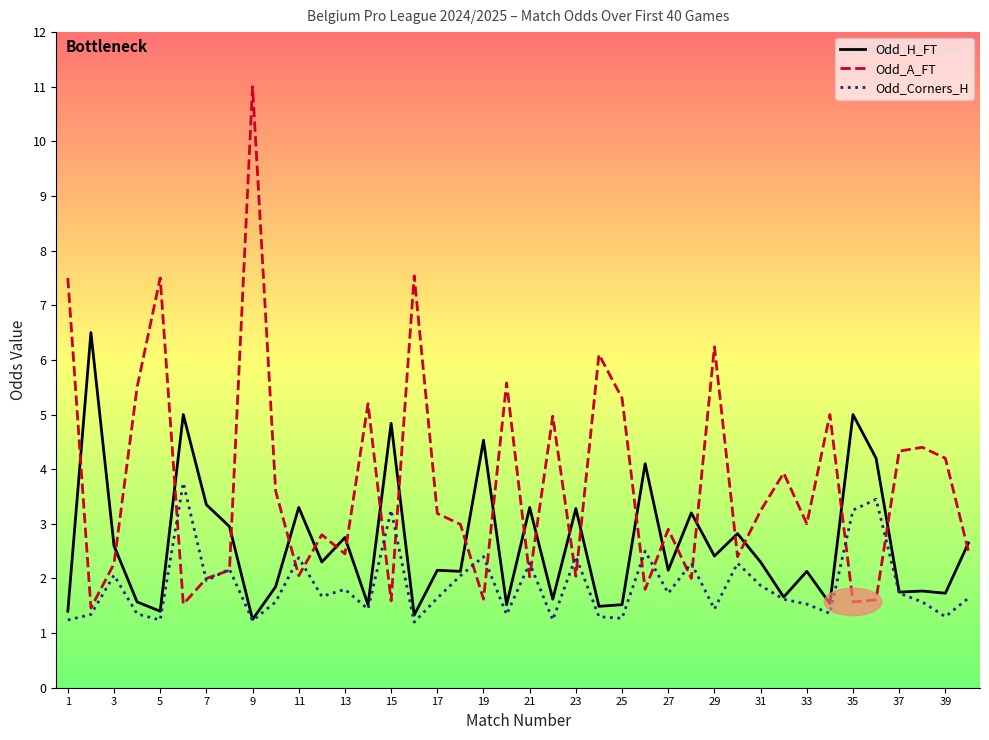

Is this an area chart (filled region under the line)?

No